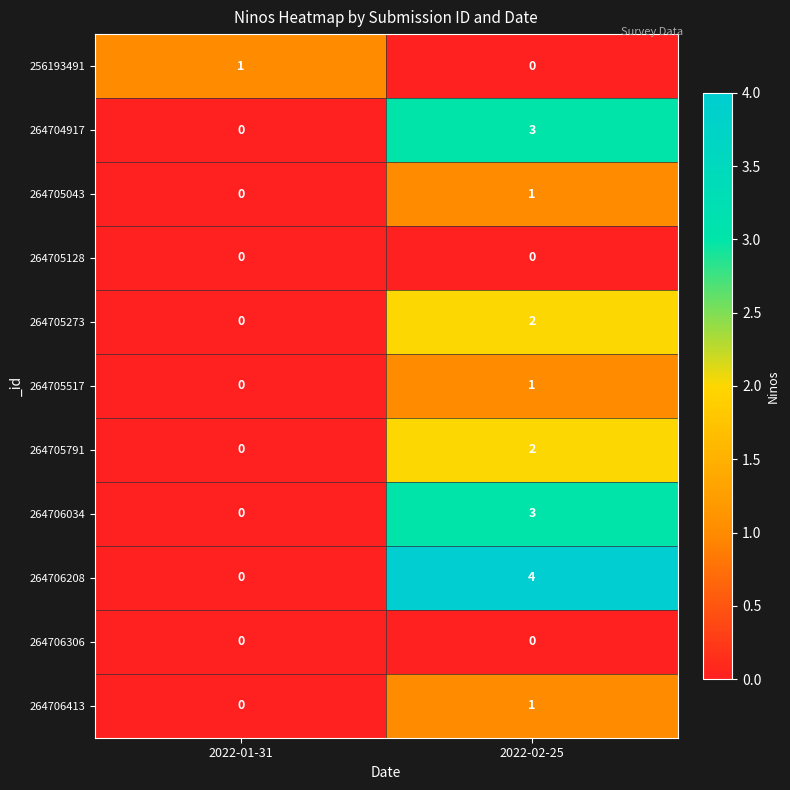

At how many categories does at least one series exceed 0?

2